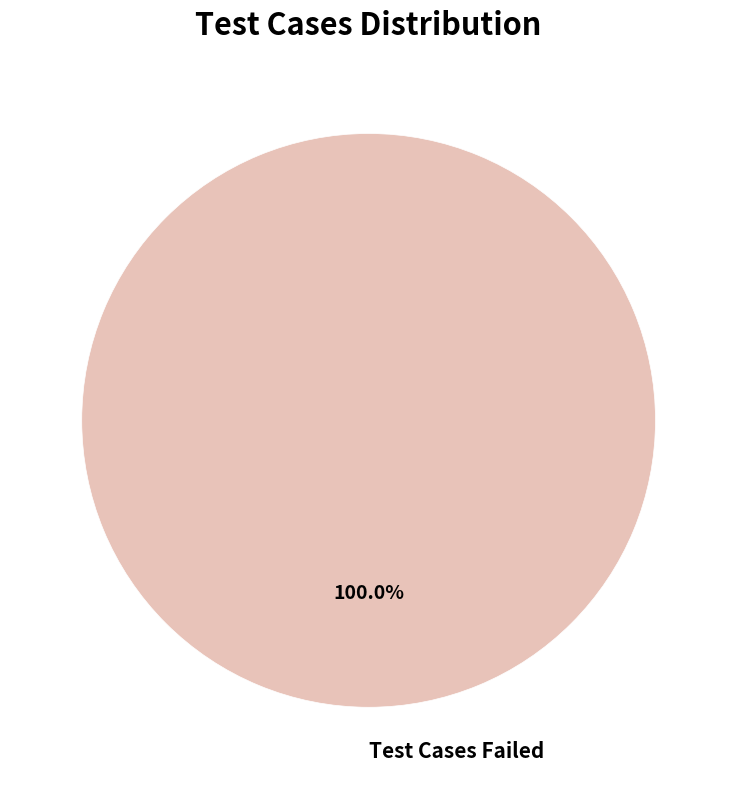

Rank the categories by value from lowest to highest.

Test Cases Failed